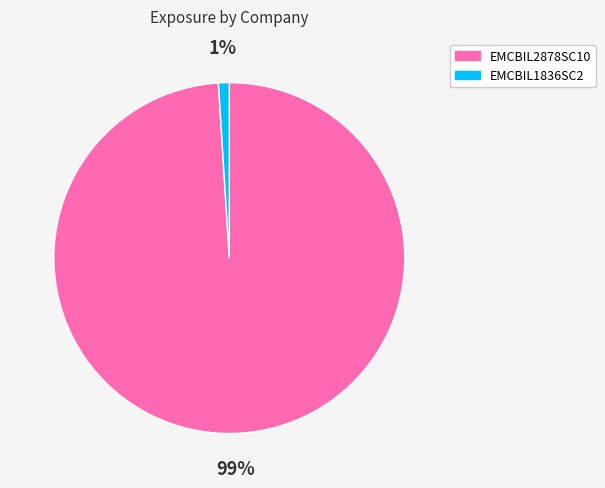

Rank the categories by value from highest to lowest.

EMCBIL2878SC10, EMCBIL1836SC2